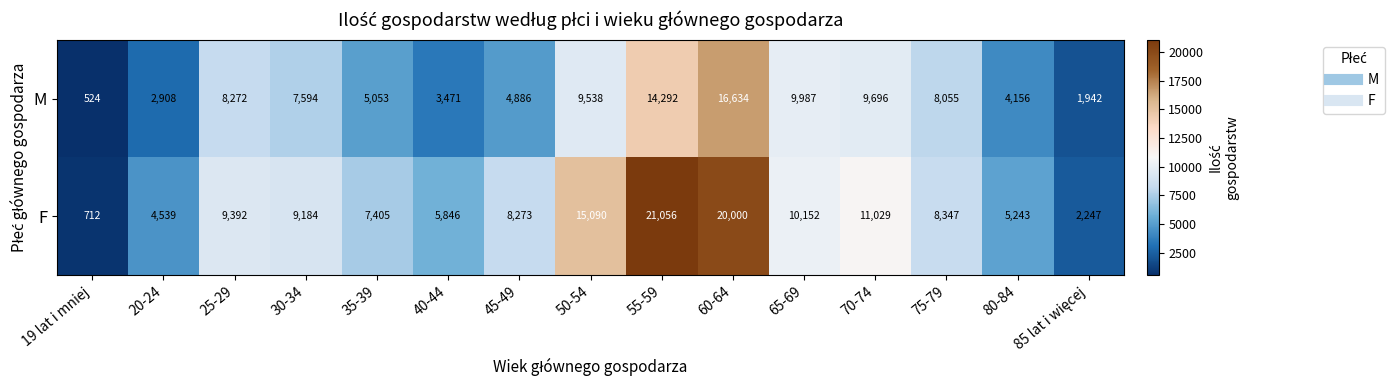

Is it true that M equals 4886 at 45-49?

True